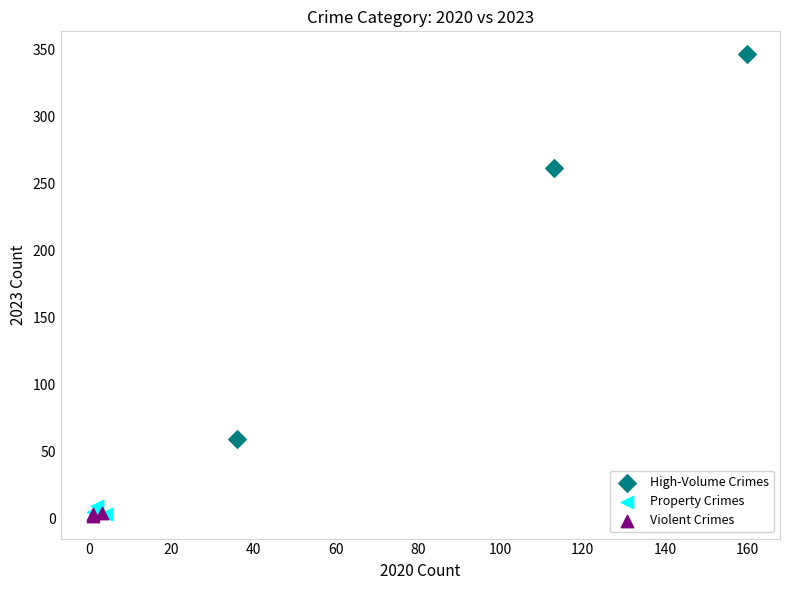

Which series reaches the maximum Y coordinate?

High-Volume Crimes